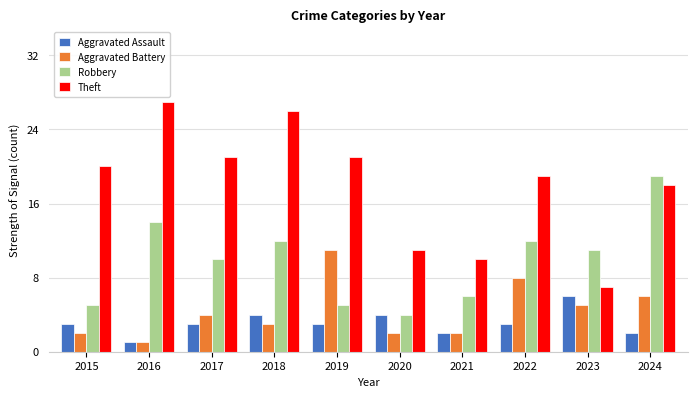

Reading left to right, list all the values displayed in this chart.

Aggravated Assault: 2015=3	2016=1	2017=3	2018=4	2019=3	2020=4	2021=2	2022=3	2023=6	2024=2
Aggravated Battery: 2015=2	2016=1	2017=4	2018=3	2019=11	2020=2	2021=2	2022=8	2023=5	2024=6
Robbery: 2015=5	2016=14	2017=10	2018=12	2019=5	2020=4	2021=6	2022=12	2023=11	2024=19
Theft: 2015=20	2016=27	2017=21	2018=26	2019=21	2020=11	2021=10	2022=19	2023=7	2024=18